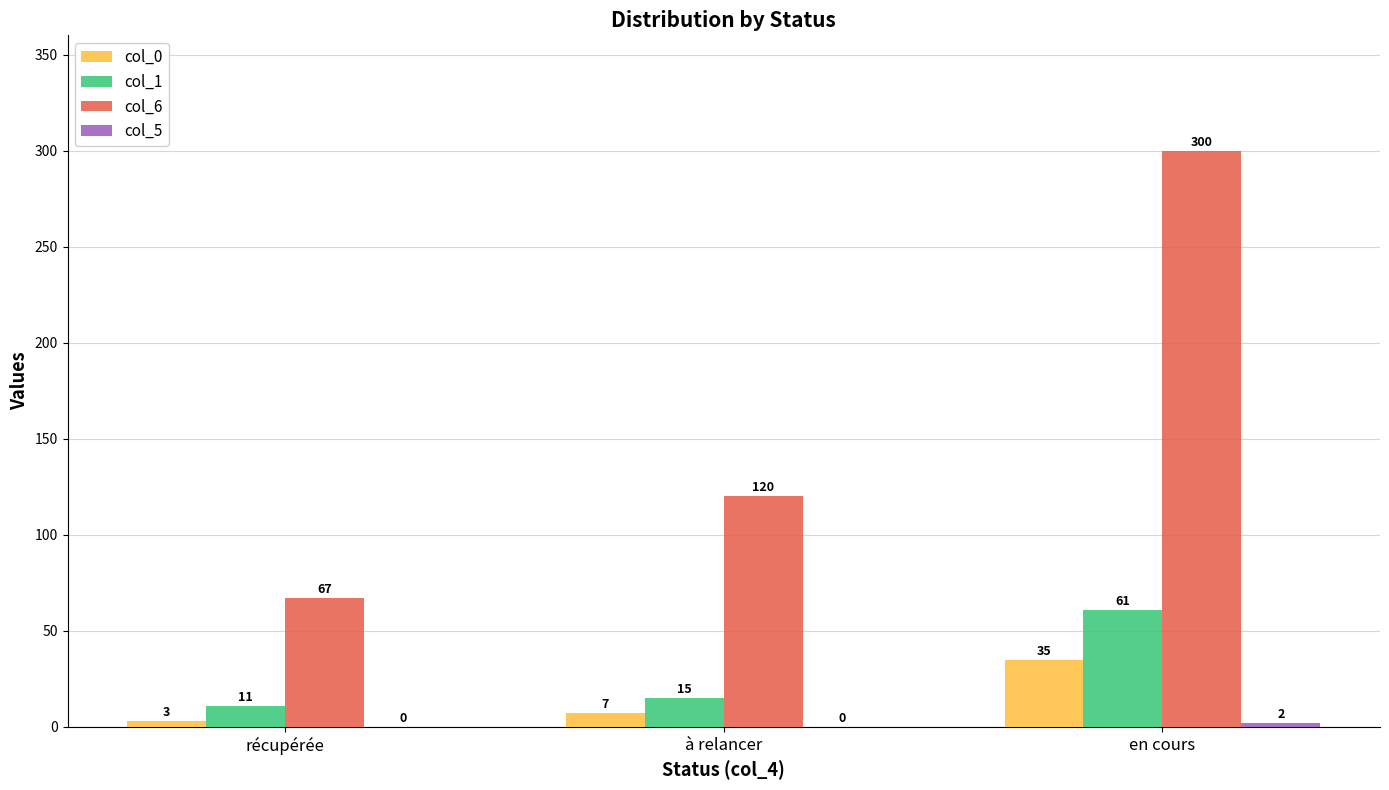

What is the sum of all col_1 values?

87